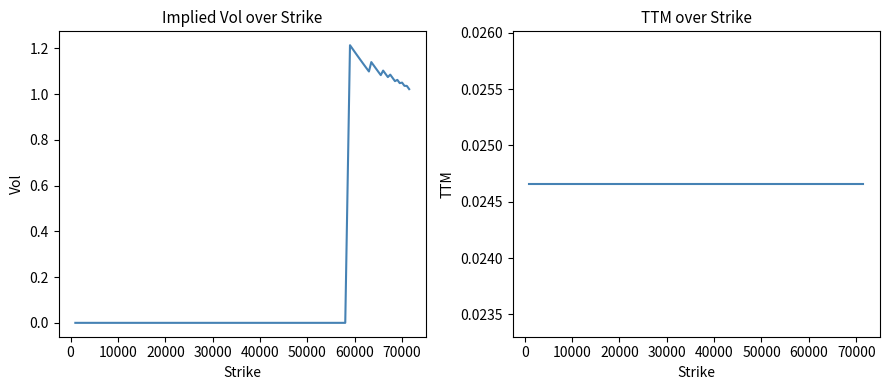

How many values in the Vol series are below 1?

15